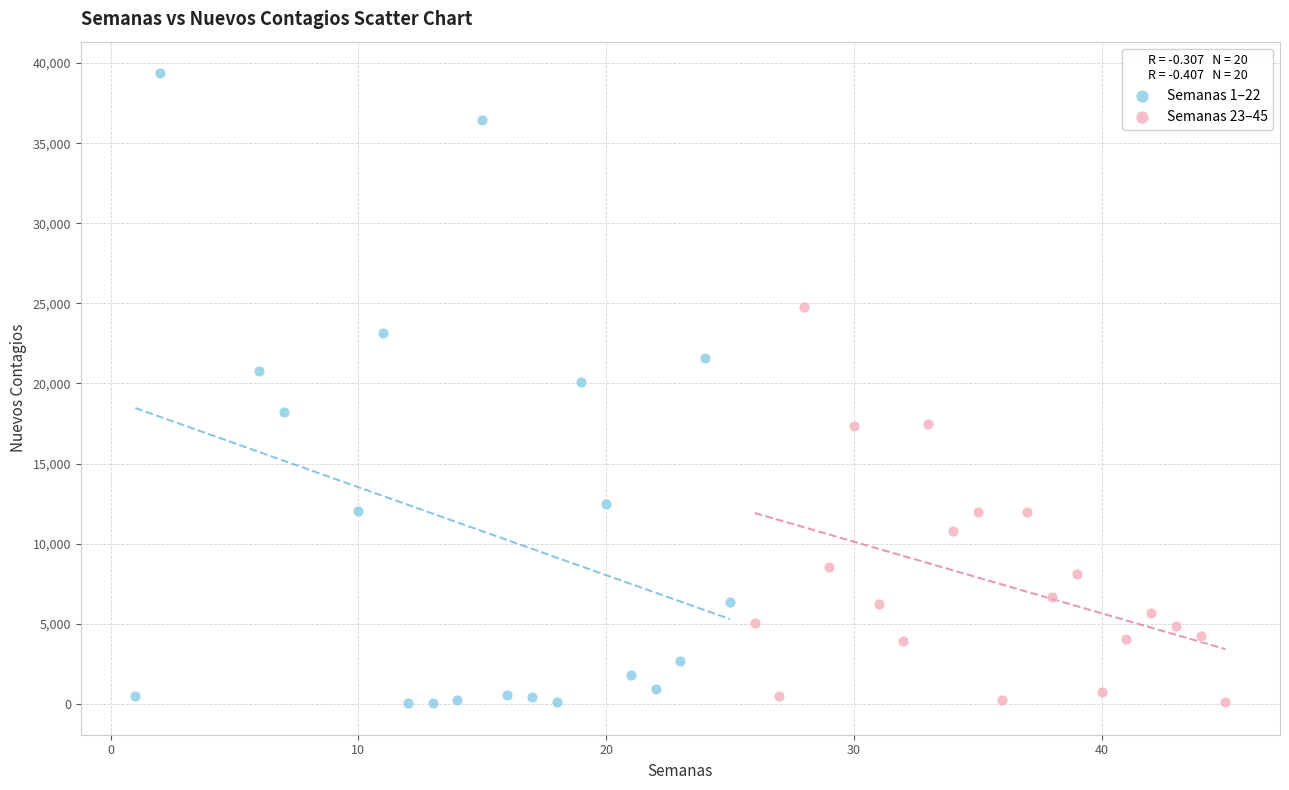

Which series has the widest spread of Y values?

Semanas 1–22